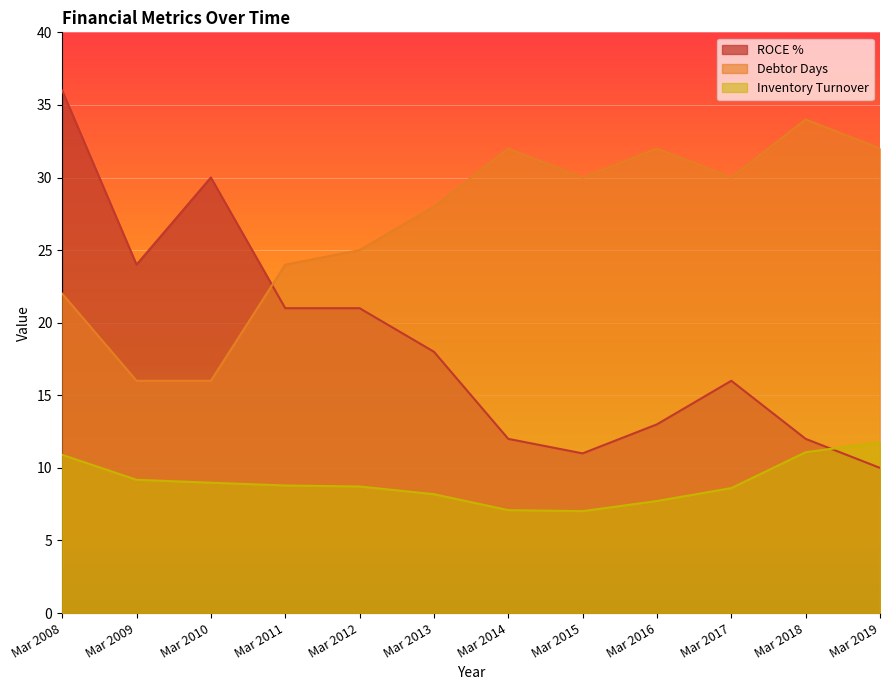

Rank the series by their average value, from lowest to highest.

Inventory Turnover, ROCE %, Debtor Days